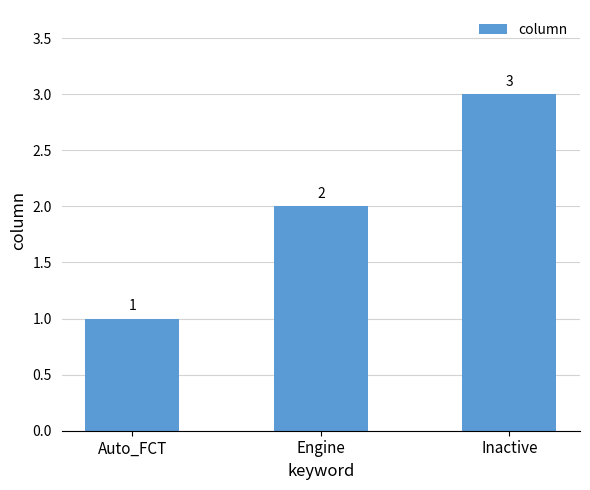

List the labels in order of value, smallest first.

Auto_FCT, Engine, Inactive